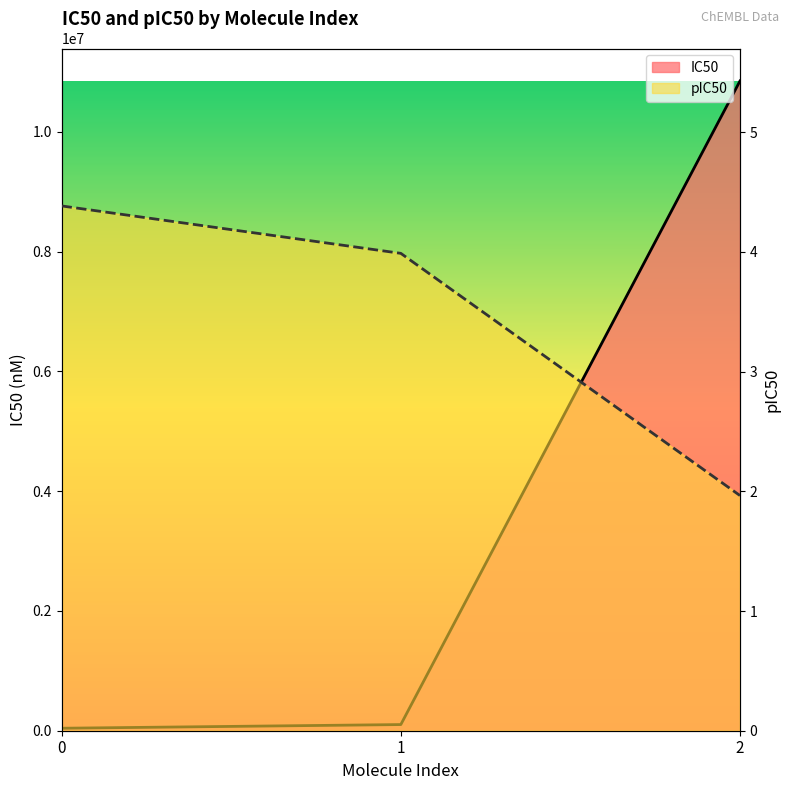

What are all the series names shown in the legend?

IC50, pIC50